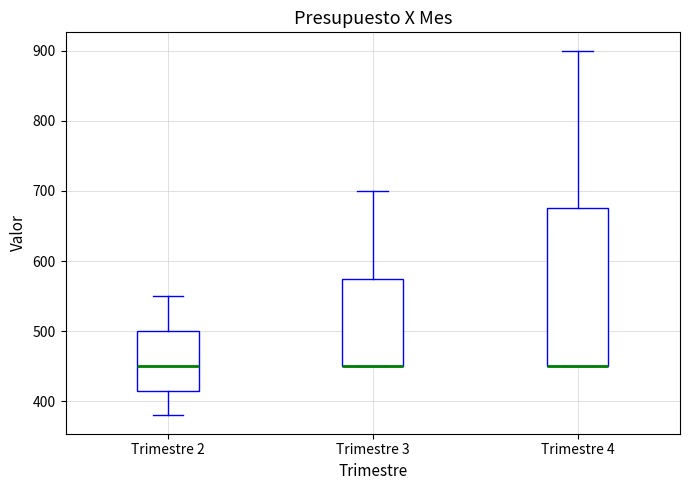

Reading left to right, transcribe this box plot: for each box, give where its median line is, the range the box spans, and where its two whiskers end, as read against the y-axis. The values are not printed on the chart, so give them approximately, as read against the axis.

Trimestre 2: median 450, box 420 to 500, whiskers 380 to 550
Trimestre 3: median 450 (drawn on the box's lower edge), box 450 to 580, whiskers 450 to 700
Trimestre 4: median 450 (drawn on the box's lower edge), box 450 to 680, whiskers 450 to 900